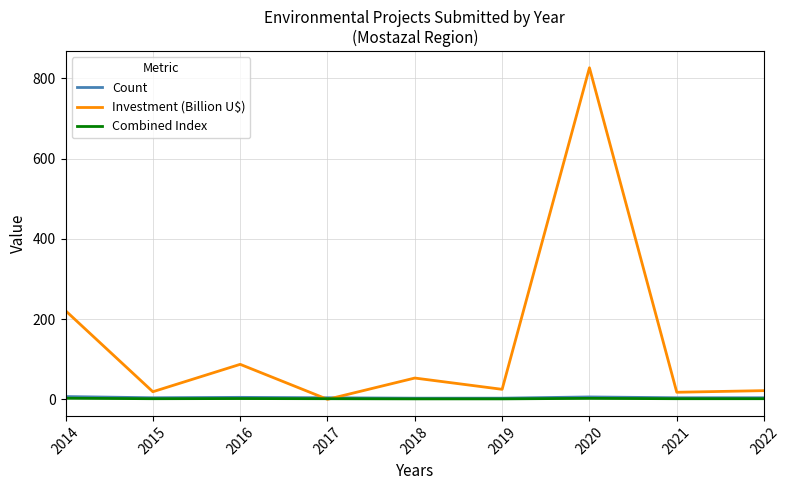

True or false: Investment (Billion U$) has a value of 87.3 at 2016.

True